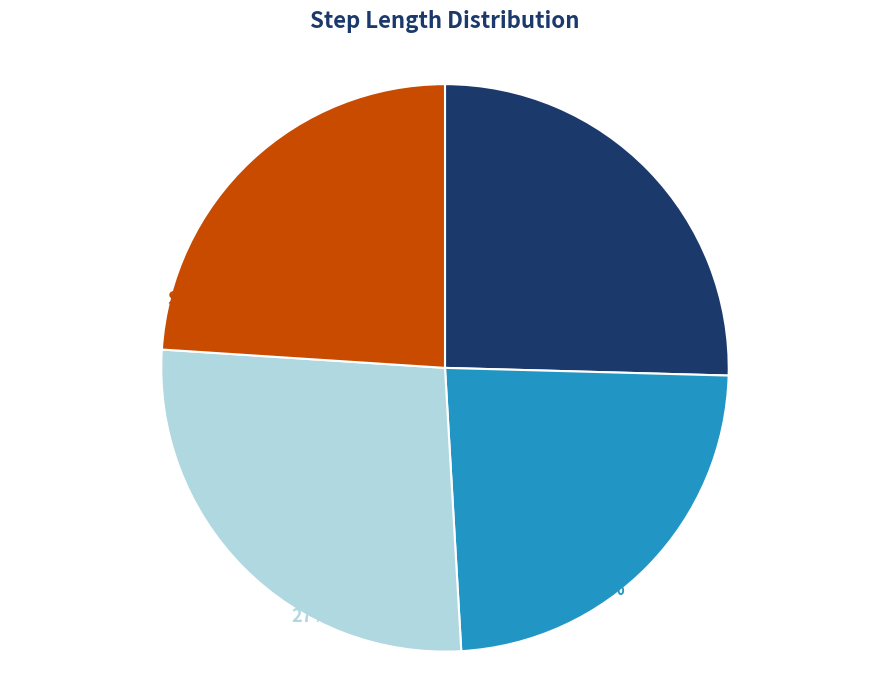

Do Step 4 and Step 1 together represent more than half of the pie?

No